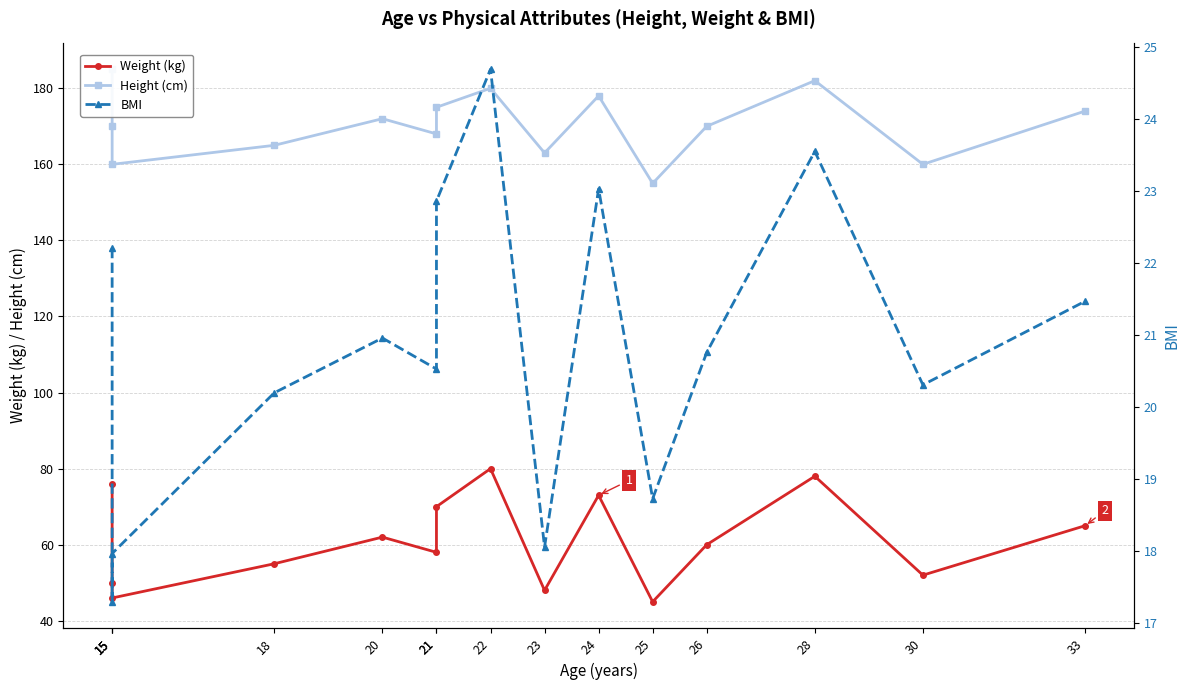

At which label is Weight (kg) closest to 62?

20